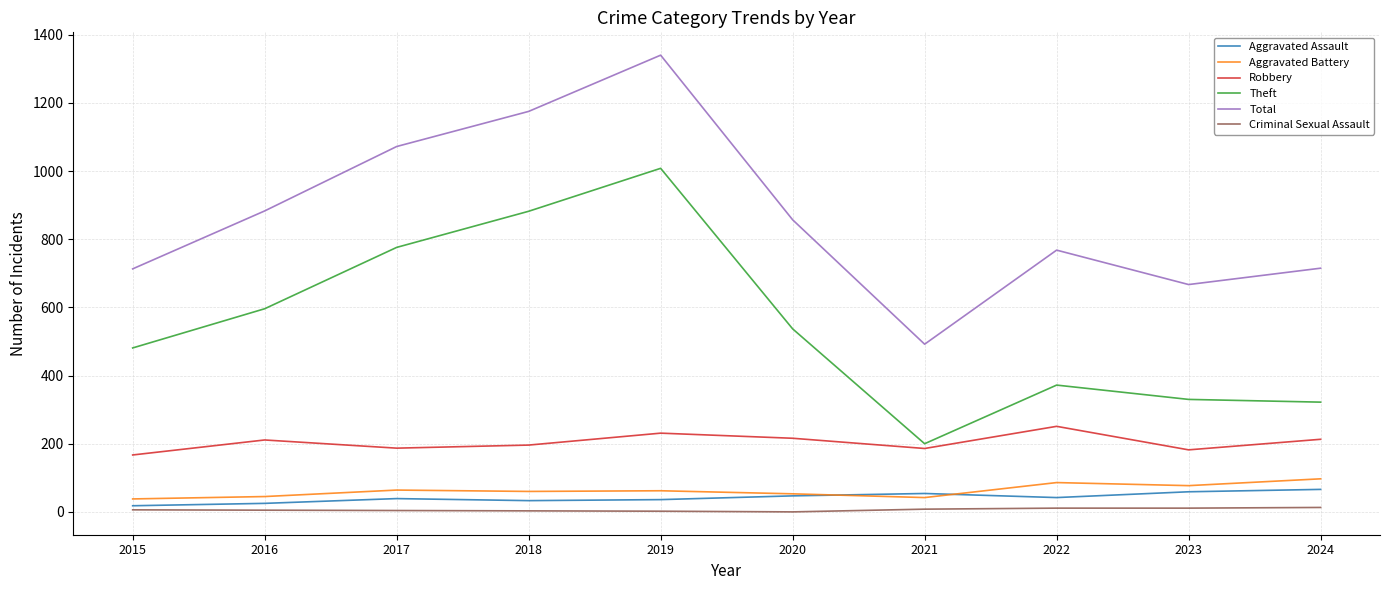

What value does the Aggravated Assault series have at 2017, to the nearest 10?

40